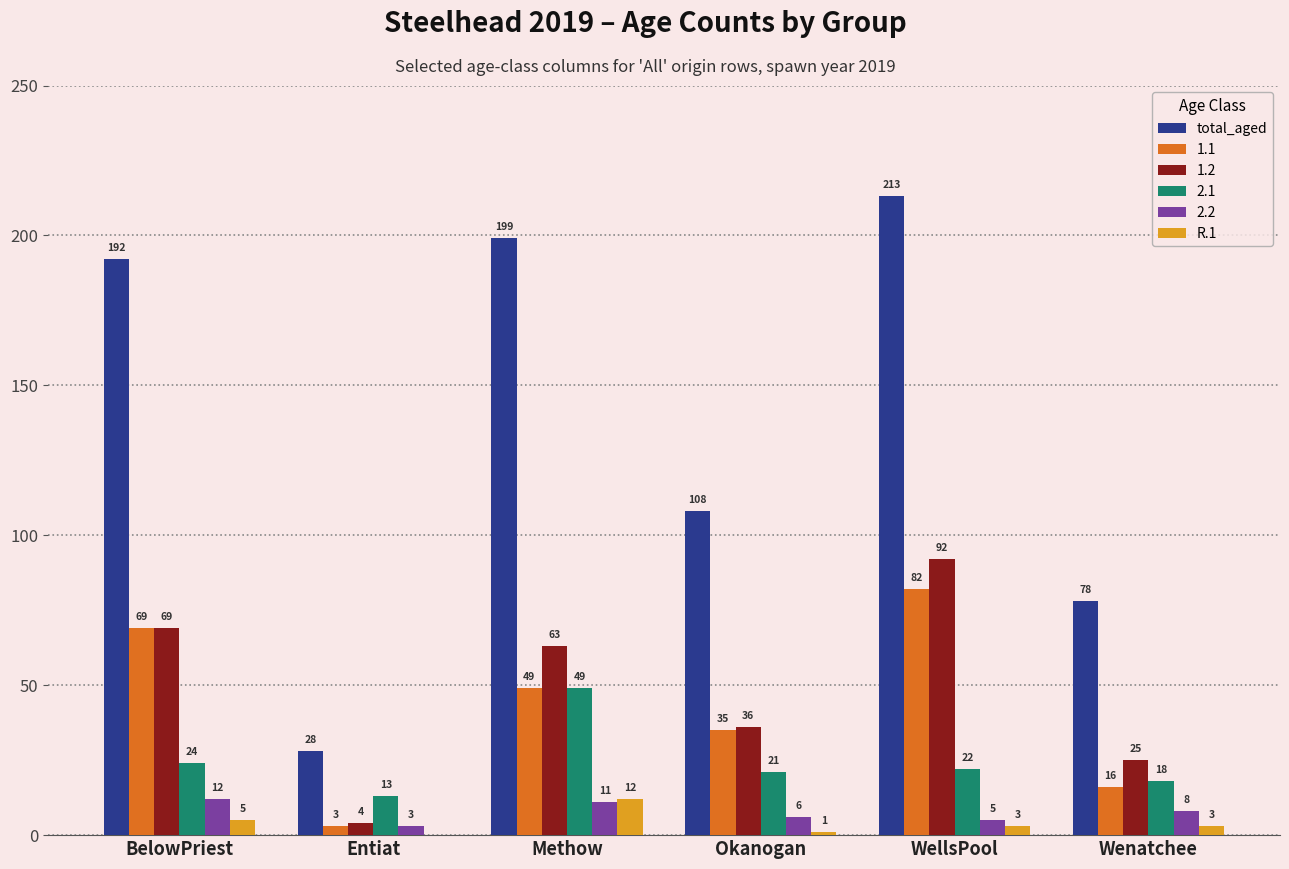

What is the total value across all series at Entiat?

51